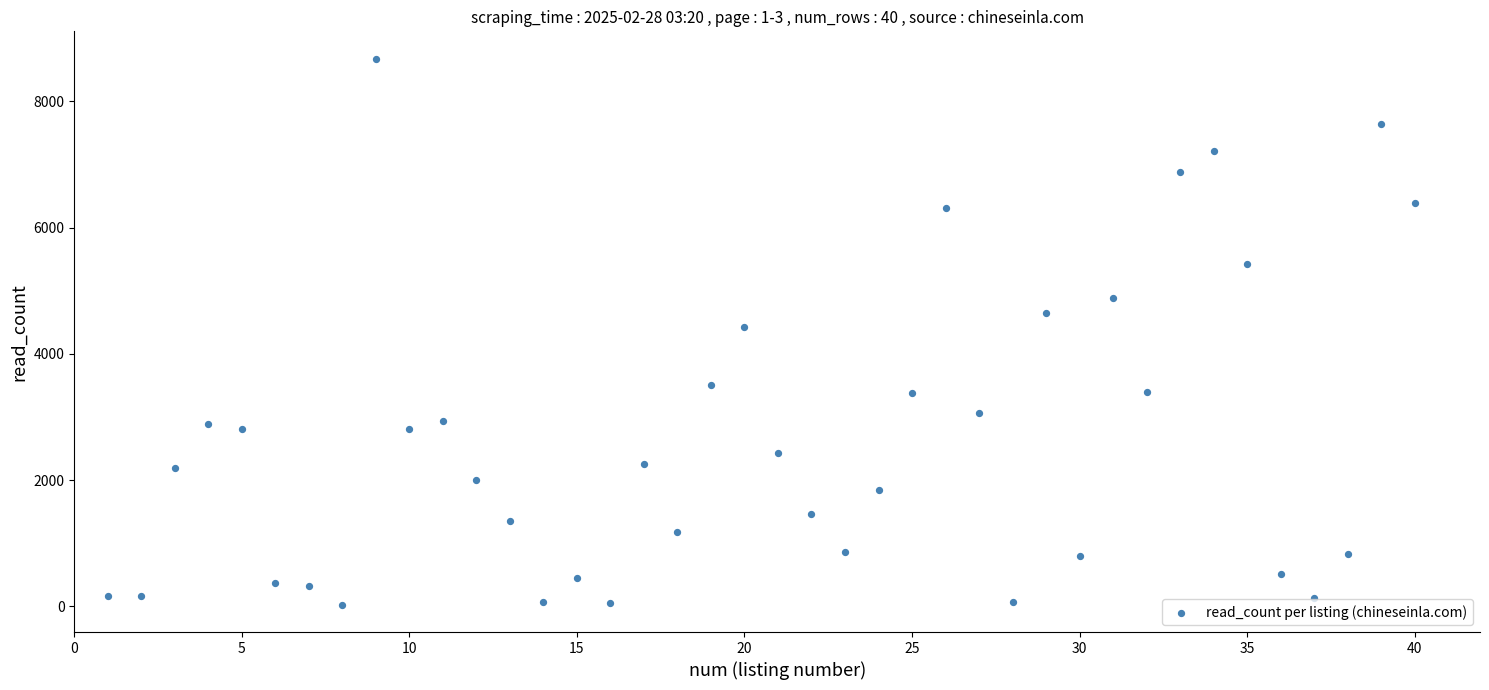

What is the range of Y values (max minus min)?

8646